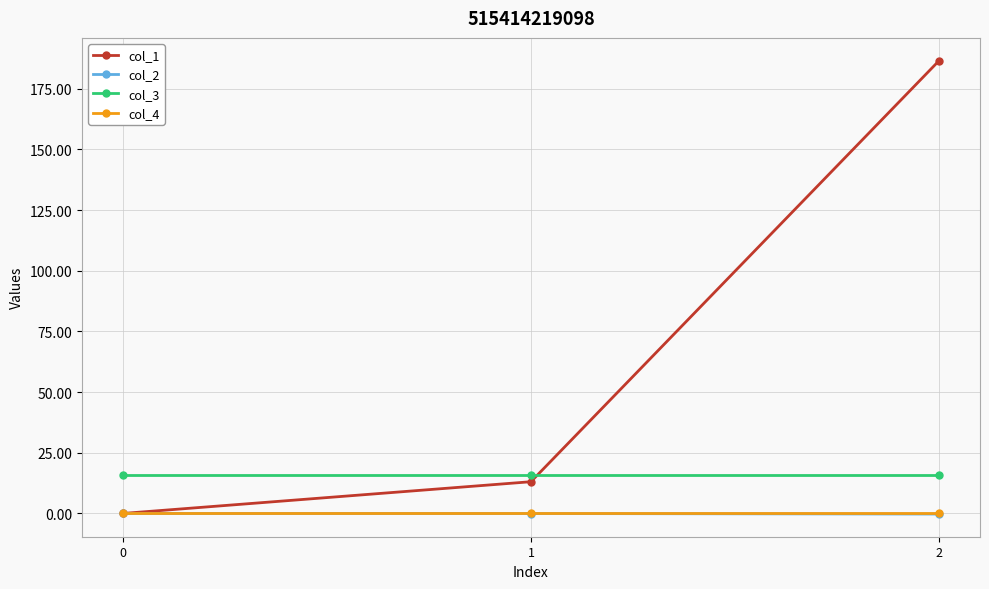

Which series has the largest range (max minus min)?

col_1